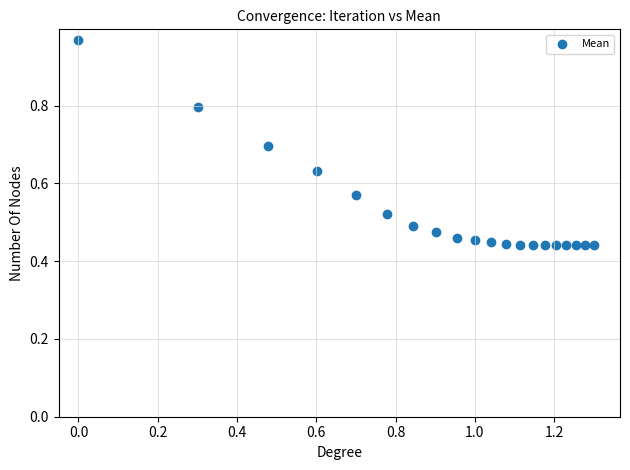

What is the range of X values (max minus min)?

1.3